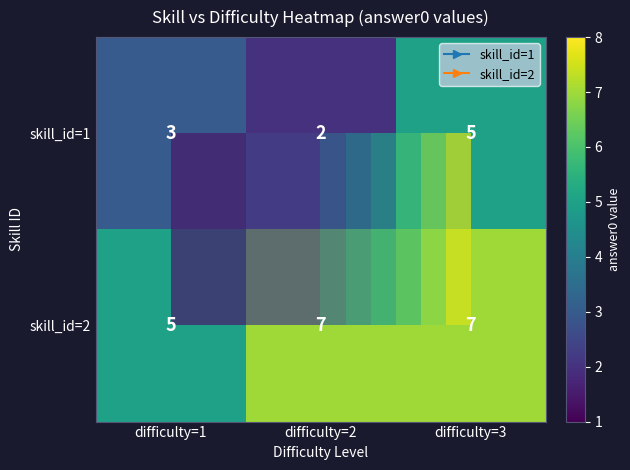

The value of skill_id=2 at difficulty=2 is 7. True or false?

True